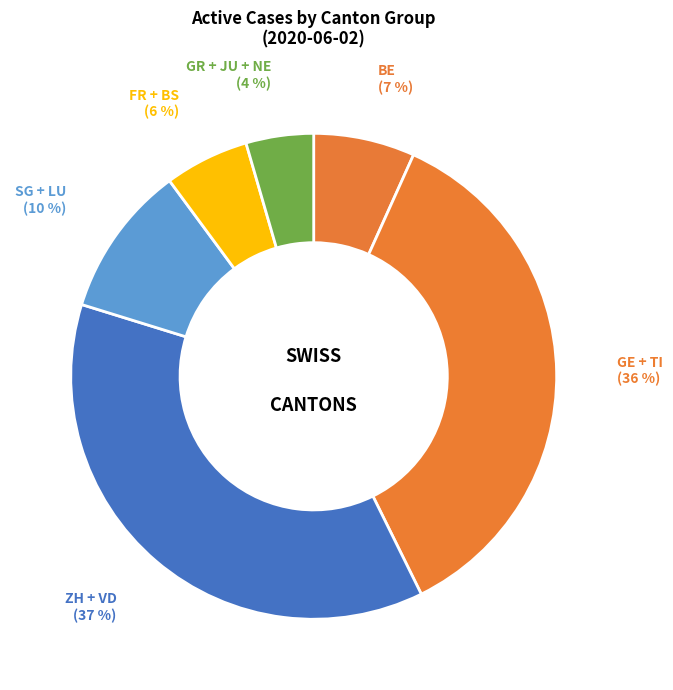

Do BE (7 %) and GR + JU + NE (4 %) together represent more than half of the pie?

No